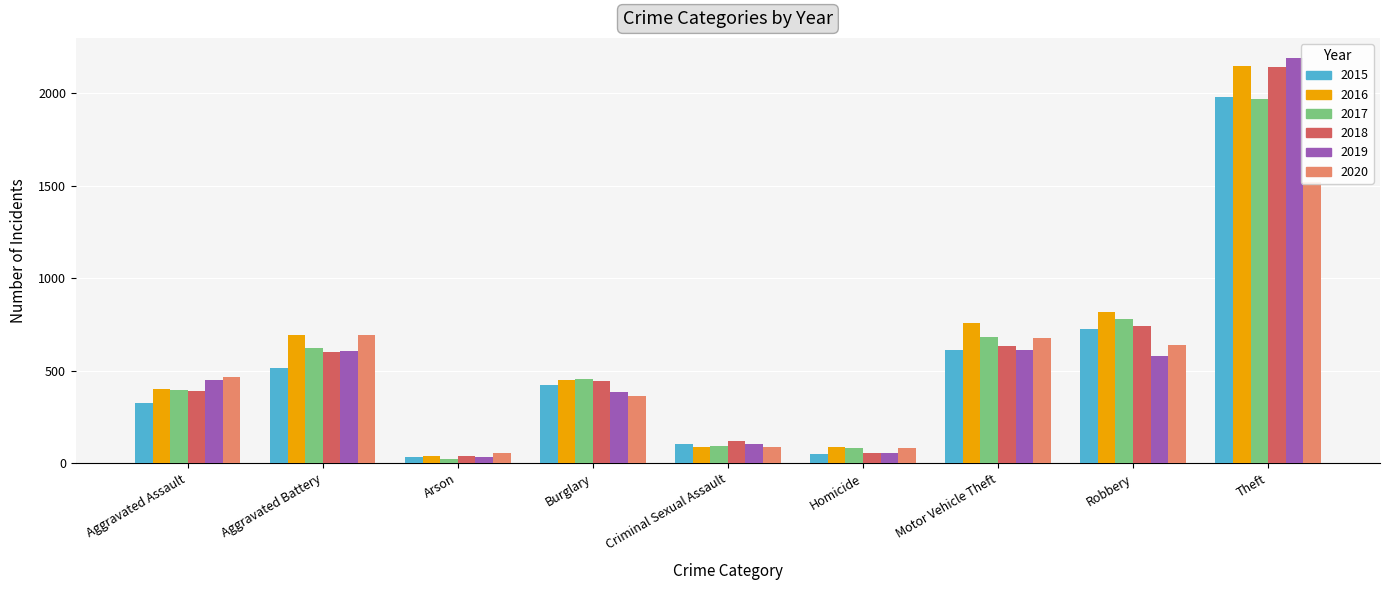

The 2018 series shows 56 at Homicide. True or false?

True